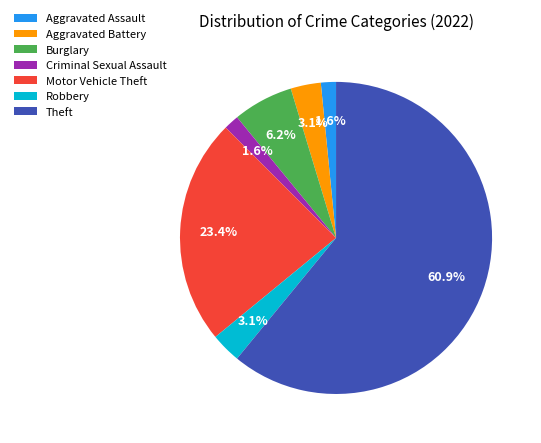

Is there any slice that represents more than half of the pie?

Yes